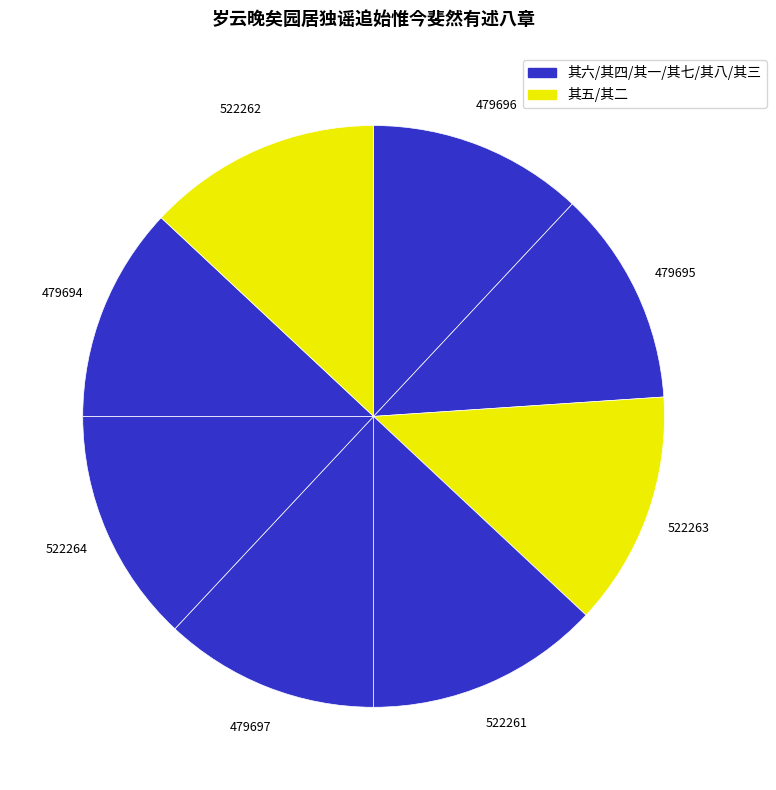

How many slices are in this pie chart?

8